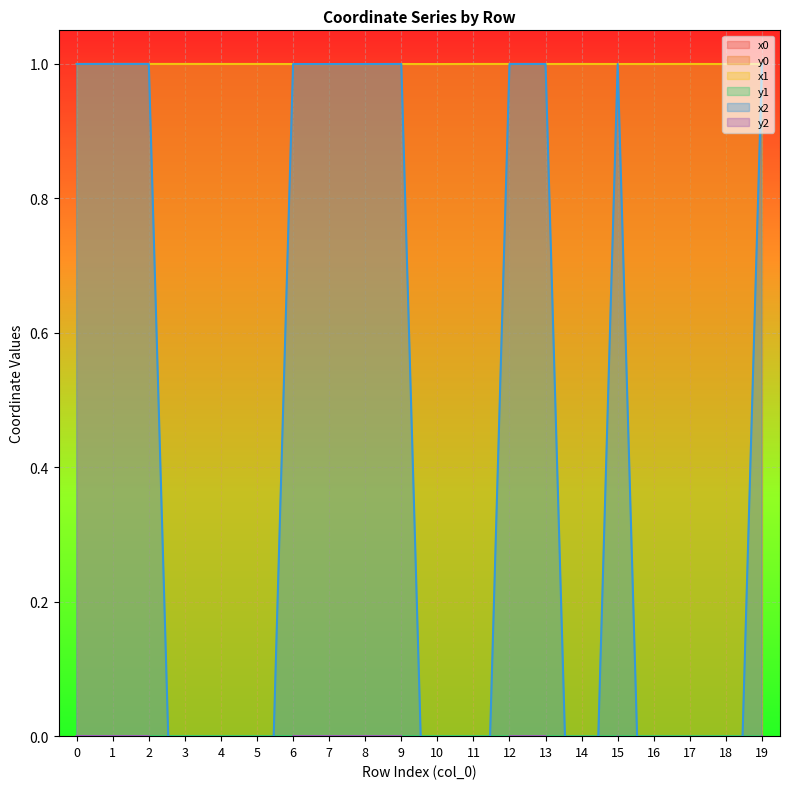

How many interior local valleys does the y2 series have?

1